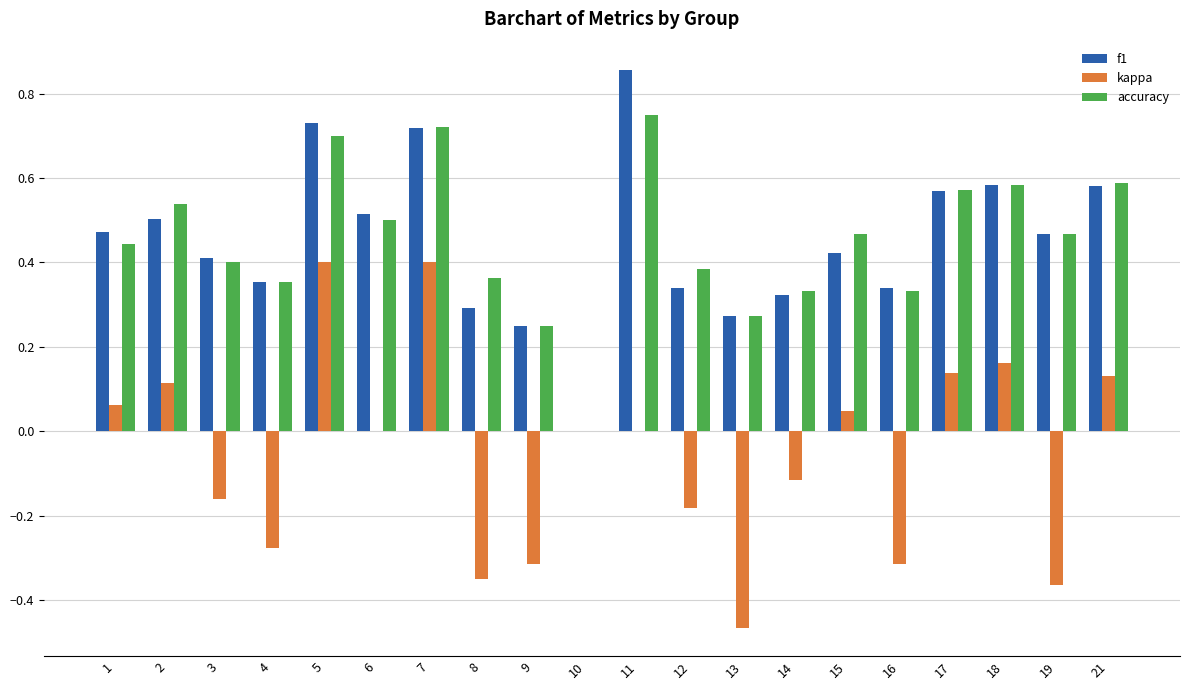

Which series changed the most between 2 and 3?

kappa